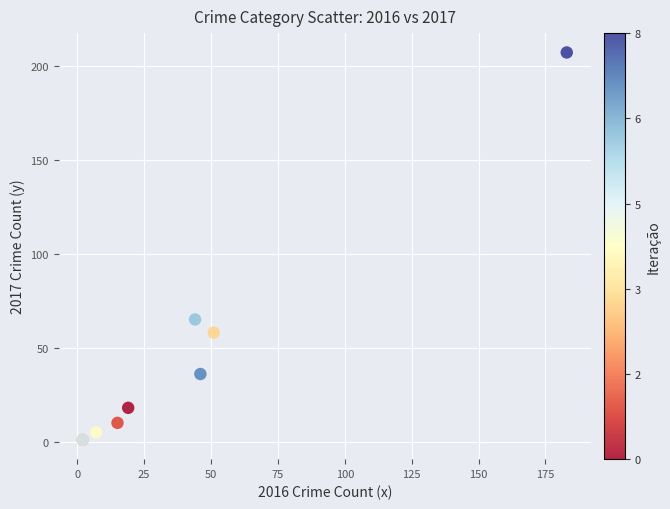

What Y value in the scatter plot is closest to 104?

65